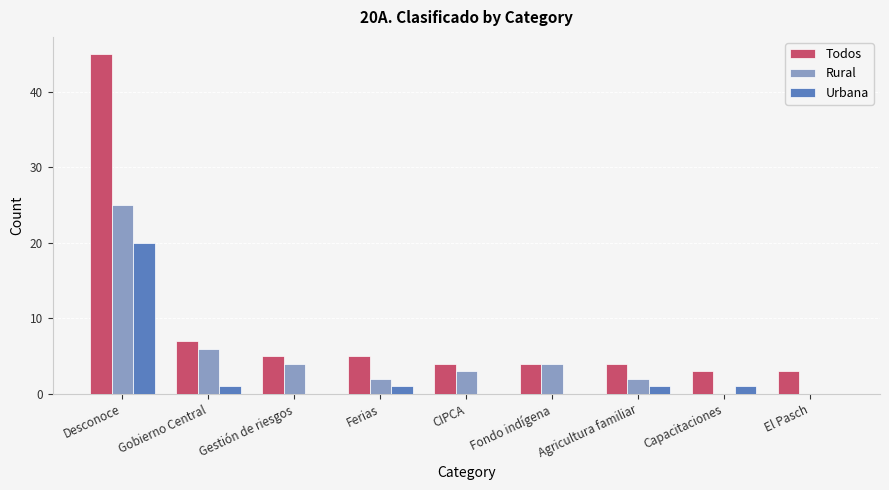

Reading left to right, extract all data points from this chart.

Todos: 45	7	5	5	4	4	4	3	3
Rural: 25	6	4	2	3	4	2	0	0
Urbana: 20	1	0	1	0	0	1	1	0